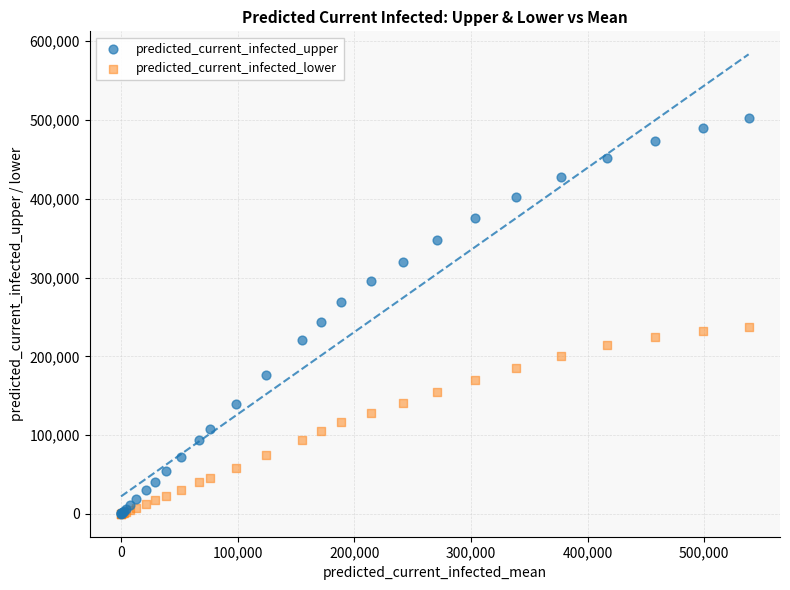

Across all series, what Y value is closest to 251549?

243984